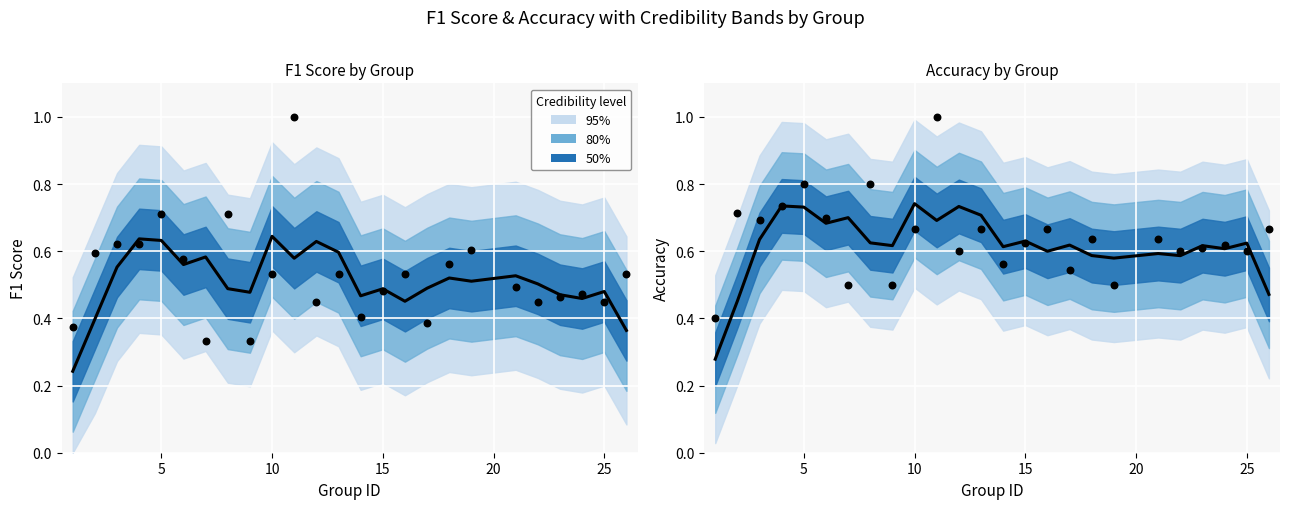

Is the value of f1 at 3 greater than the value of accuracy at 26?

No